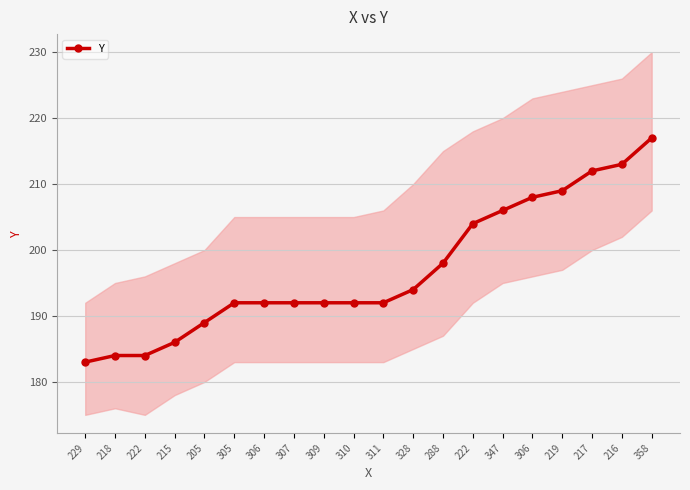

What is the change in value from 310 to 306?

+16